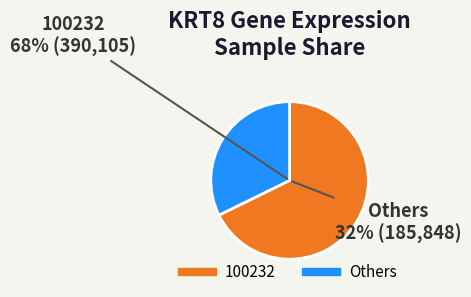

True or false: 237983 accounts for 11% of the total.

False